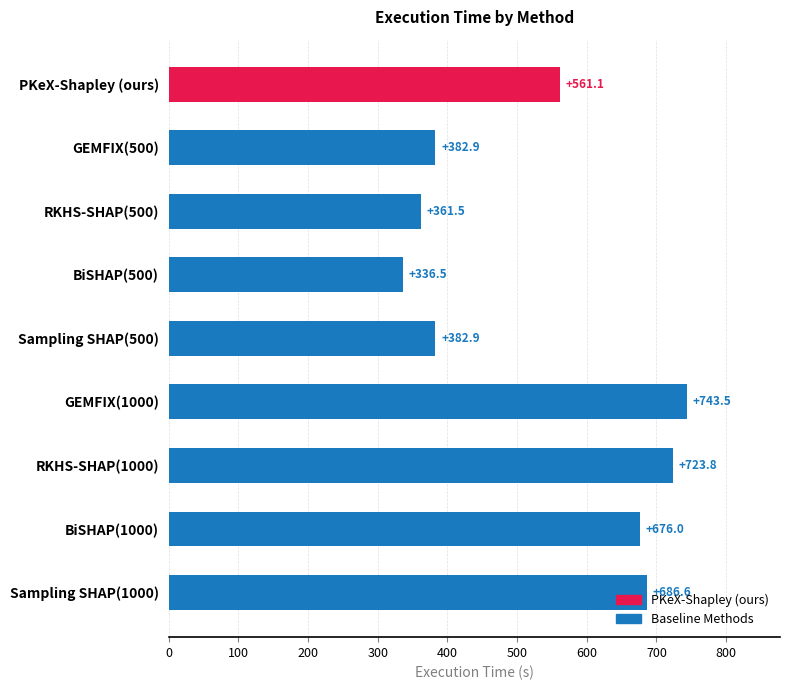

Are the bars grouped side by side (vs. stacked)?

No